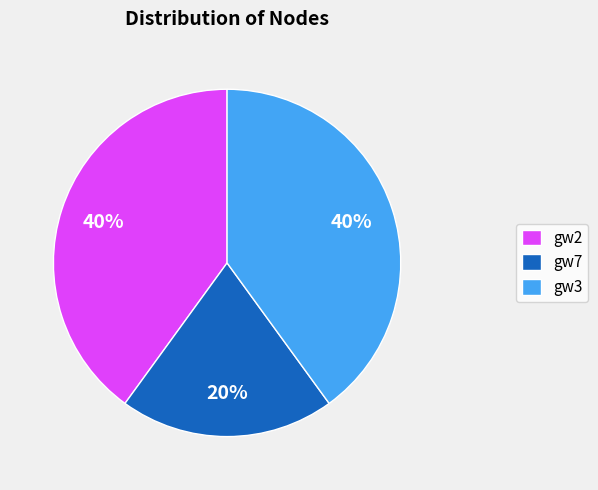

To the nearest percent, what is the difference between the largest and smallest slice percentages?

20%